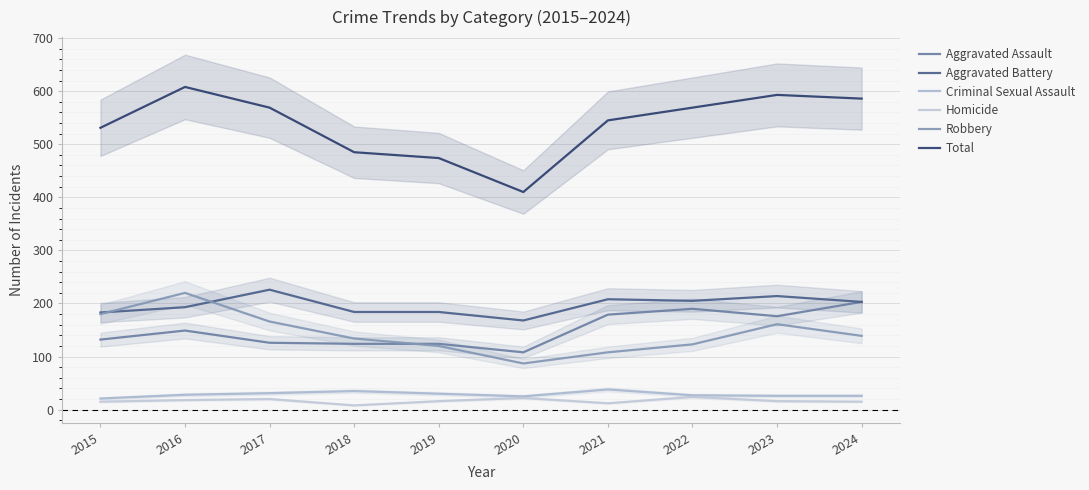

True or false: Aggravated Assault and Total intersect in this chart.

False